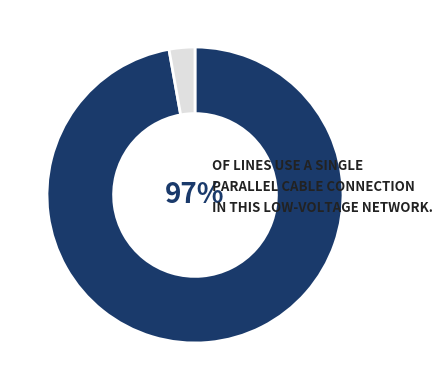

To the nearest percent, what is the difference between the largest and smallest slice percentages?

94%